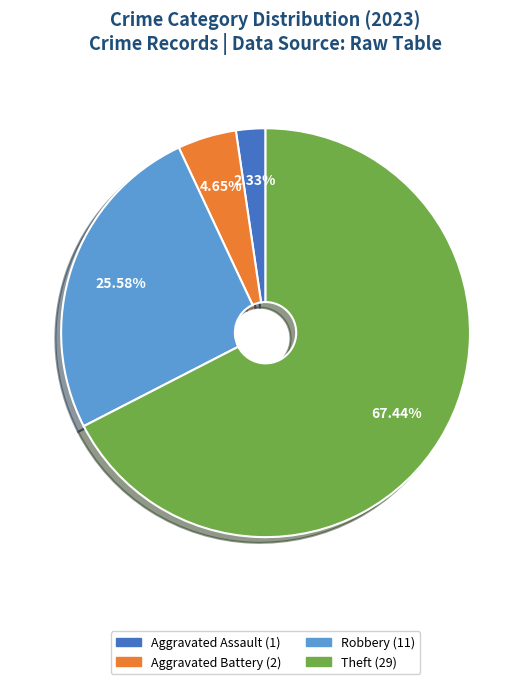

Does any single category account for the majority?

Yes